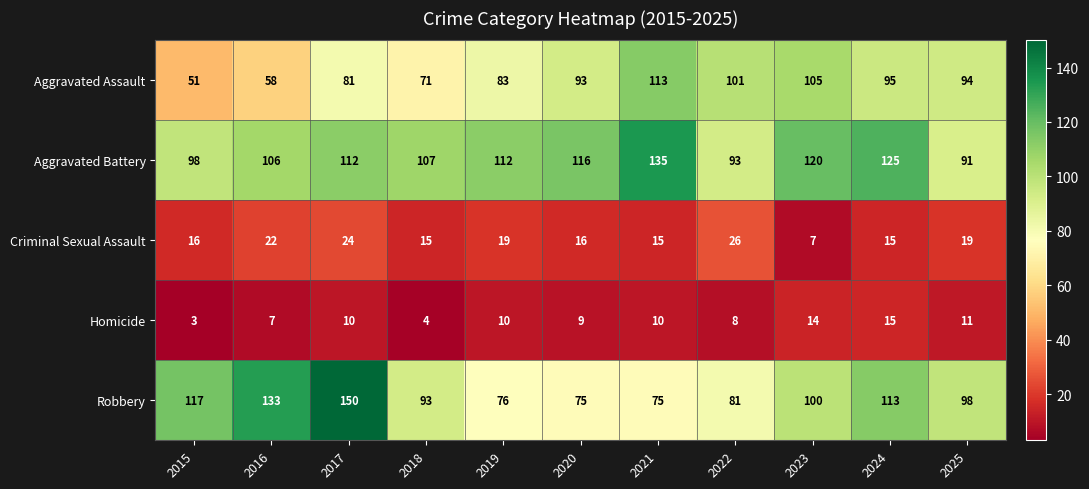

At 2015, list the series in order from smallest to largest.

Homicide, Criminal Sexual Assault, Aggravated Assault, Aggravated Battery, Robbery